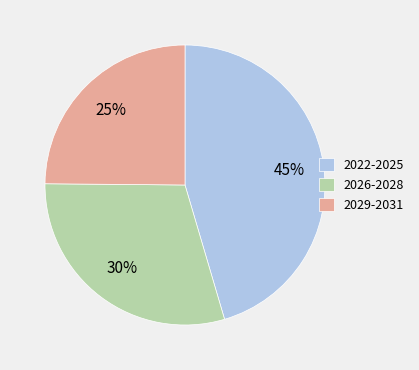

To the nearest percent, what percentage of the pie is 2022-2025?

45%